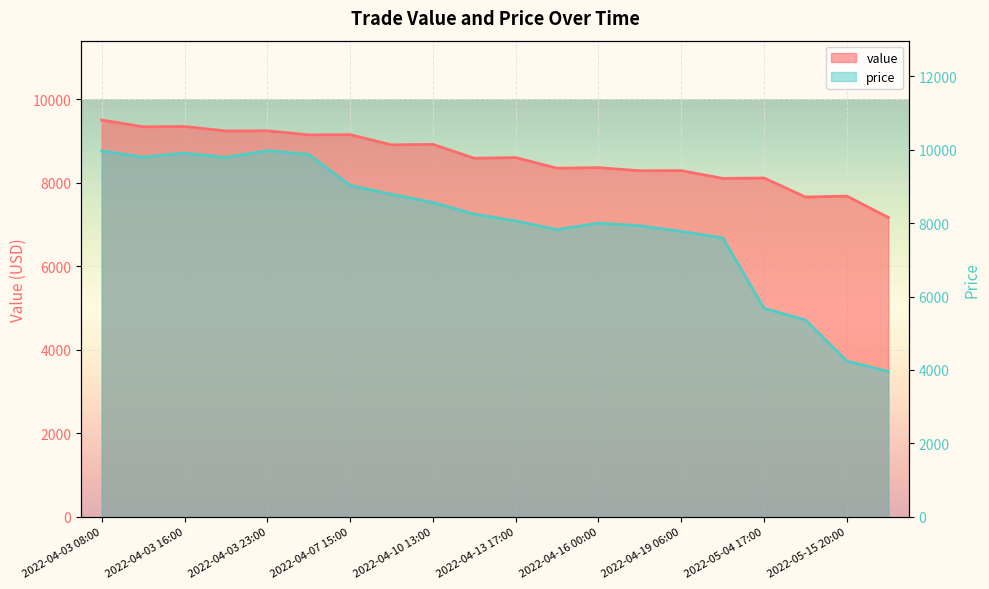

The value of price at 2022-04-03 16:00 is 9908.4. True or false?

True